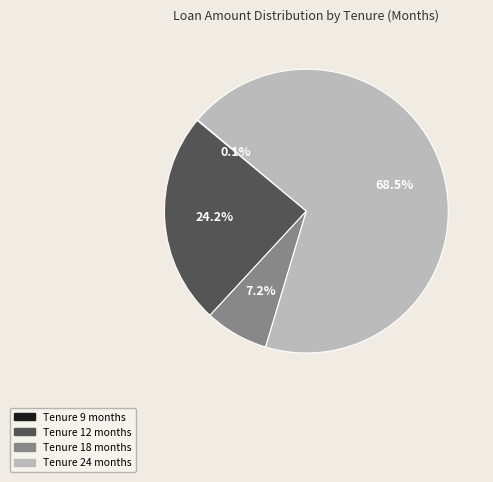

Is there any slice that represents more than half of the pie?

Yes